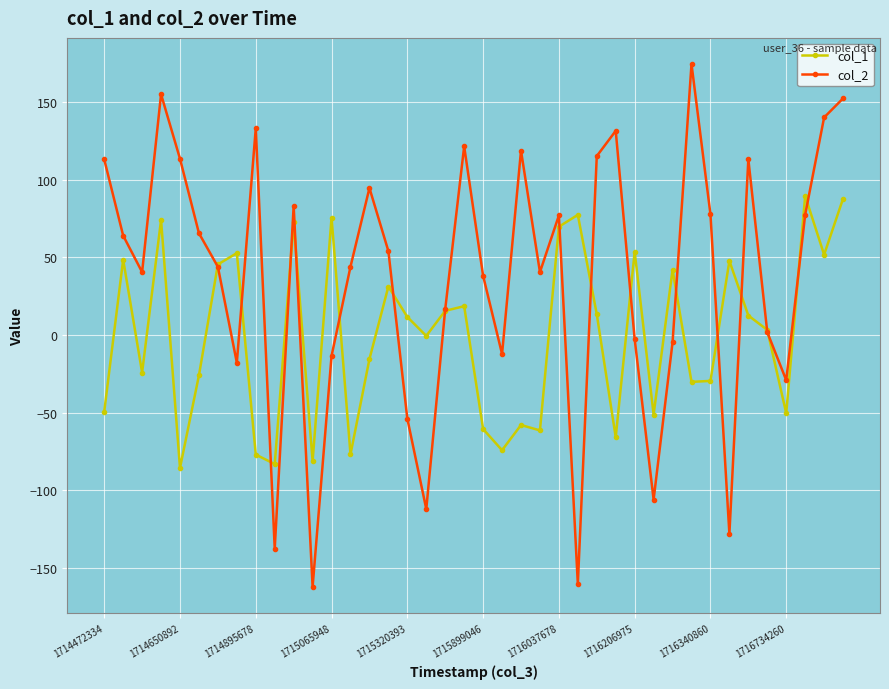

What is the value of the col_2 point at the 23rd from the left?

118.8